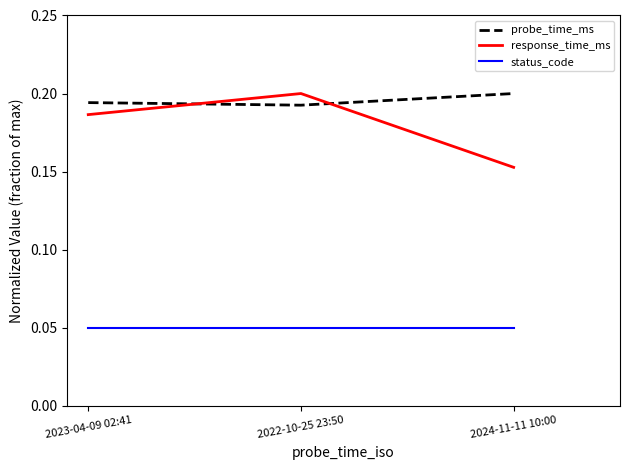

At which label is response_time_ms closest to 0?

2024-11-11 10:00